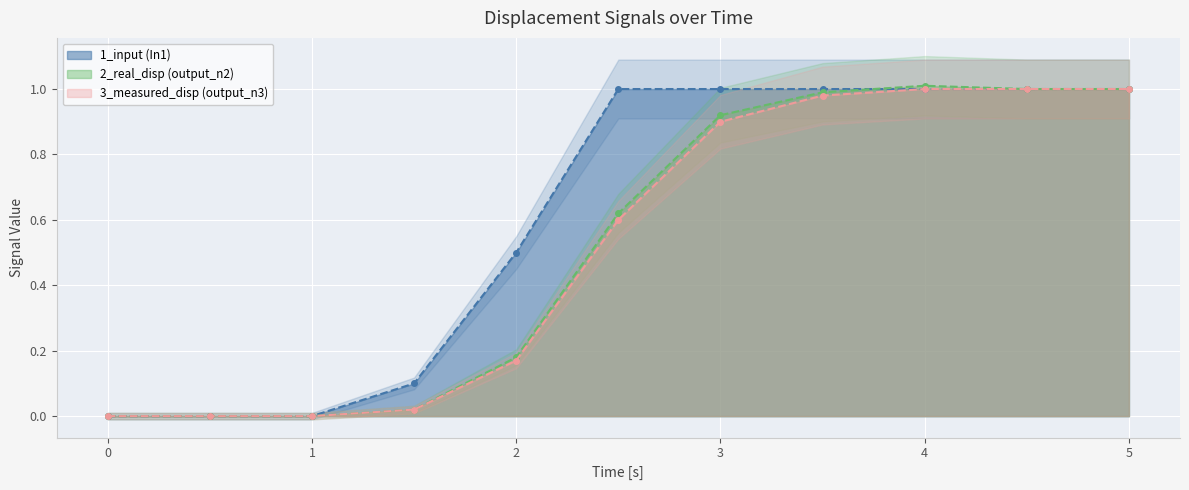

The 3_measured_disp (output_n3) series shows 1.0 at 5. True or false?

True